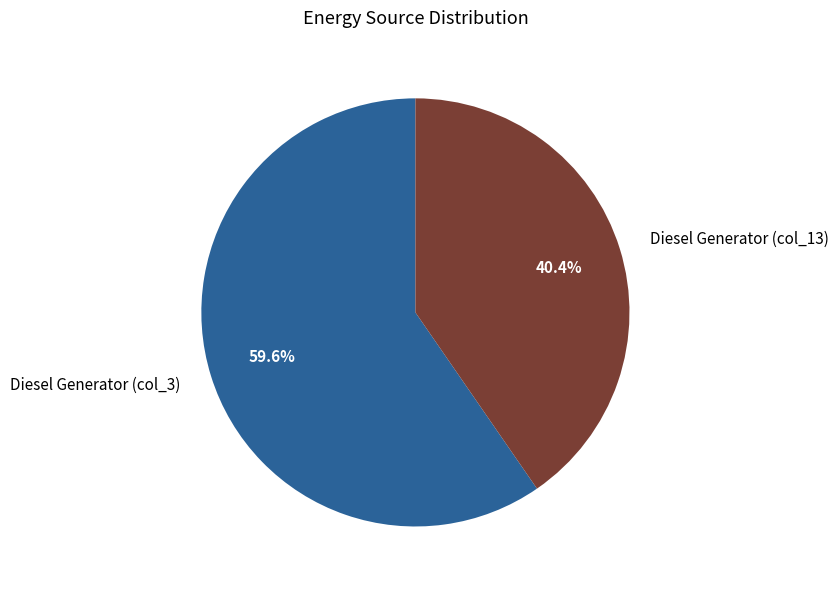

Between Diesel Generator (col_13) and Diesel Generator (col_3), which is larger?

Diesel Generator (col_3)